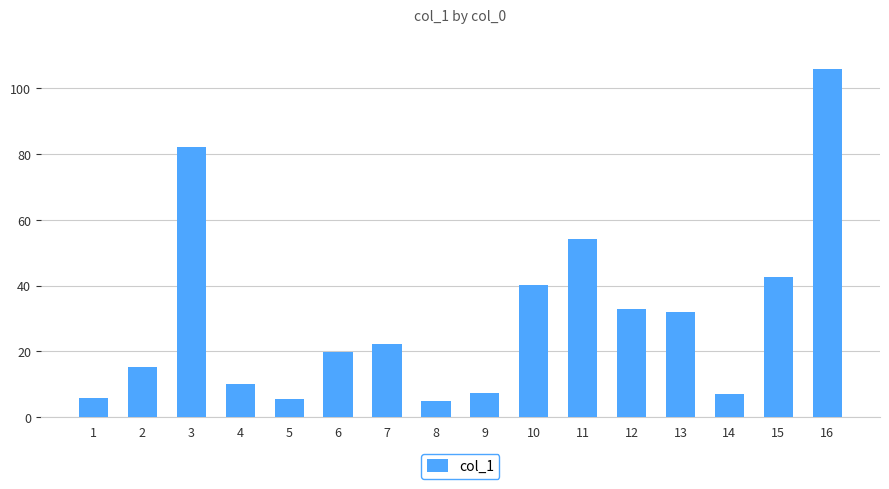

The chart shows a value of 6.9 at 14. True or false?

True